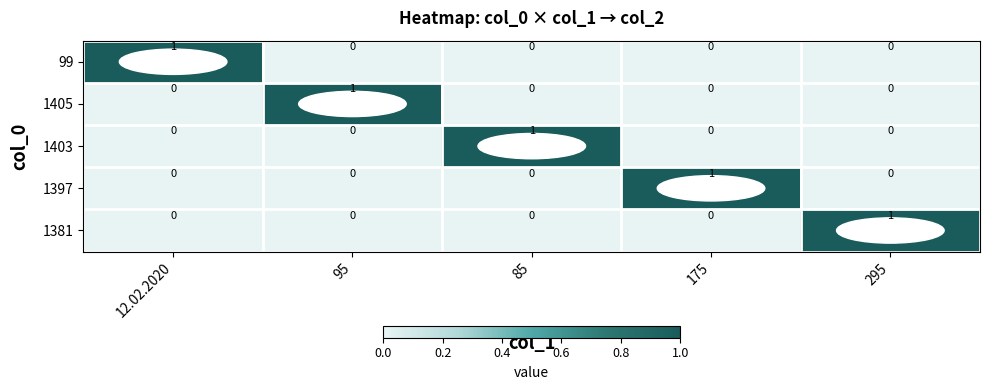

The value of 1397 at 85 is 1. True or false?

False